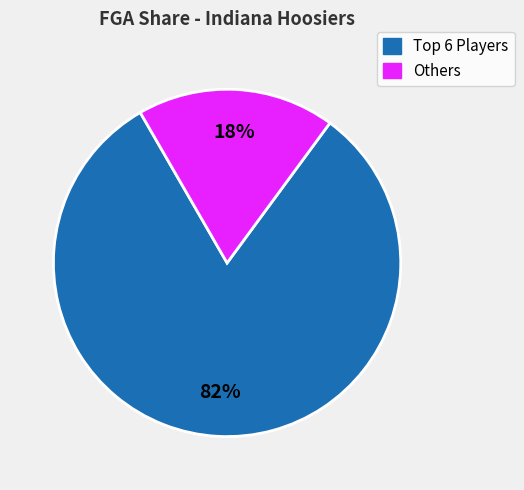

Is there a majority slice in this chart?

Yes